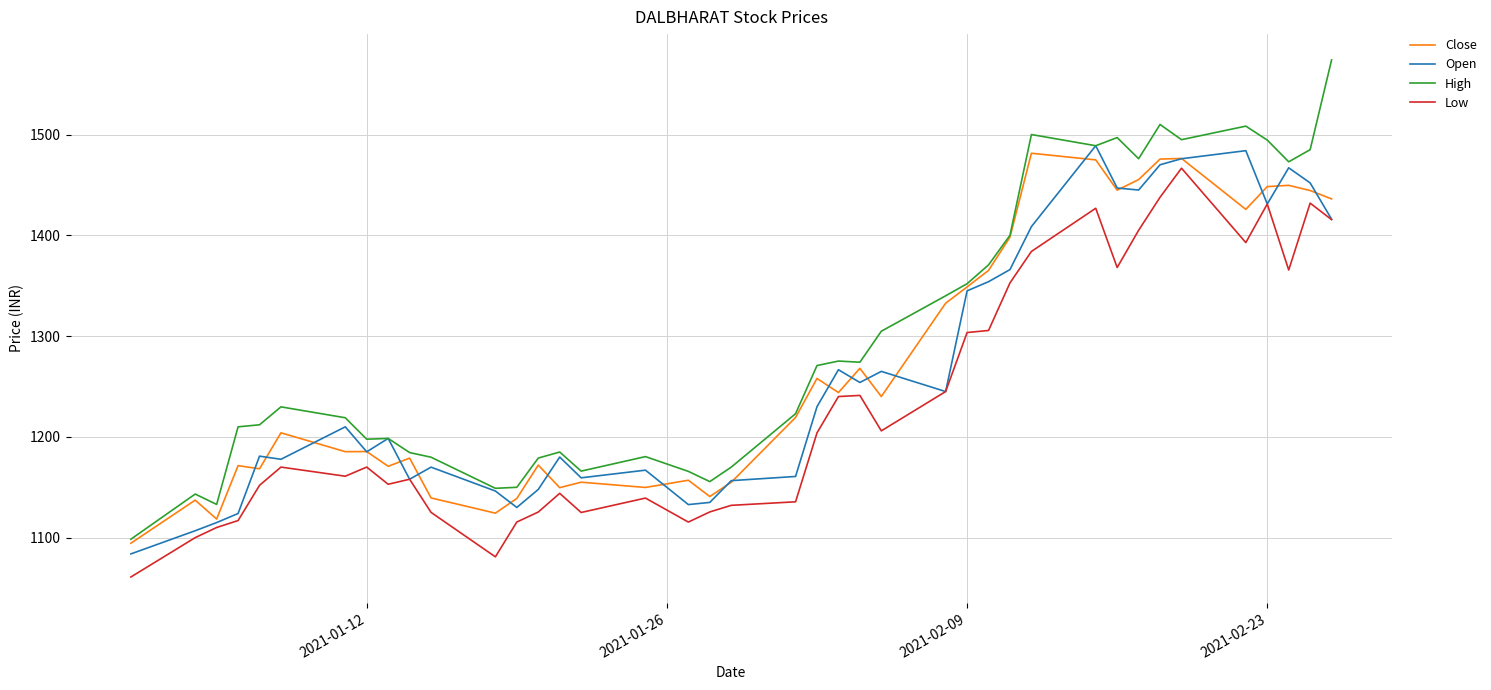

True or false: Low has more than 2 points higher than both neighbors.

True